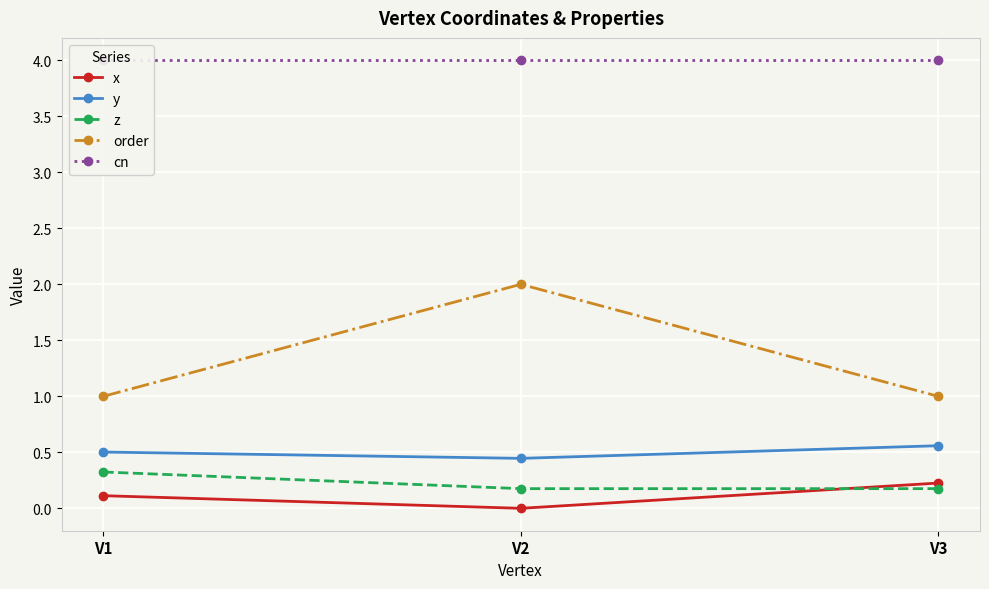

At which category is the sum across all series the highest?

V2